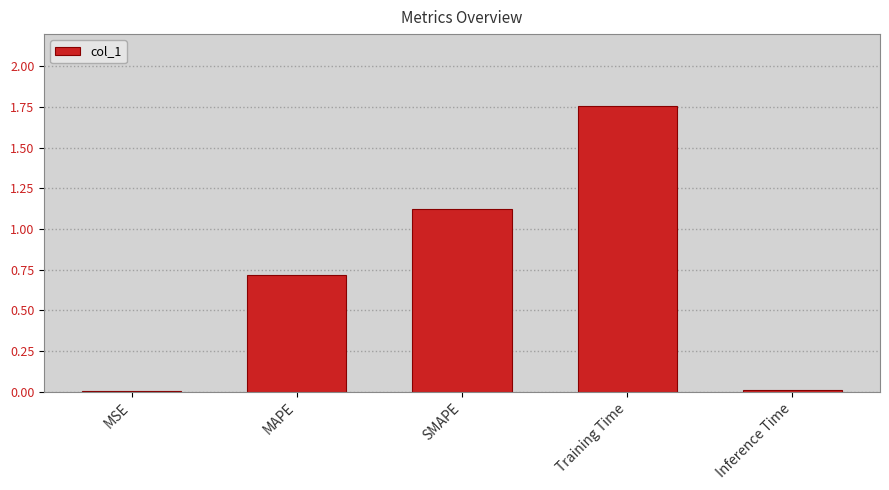

What is the change in value from MAPE to SMAPE?

+0.4